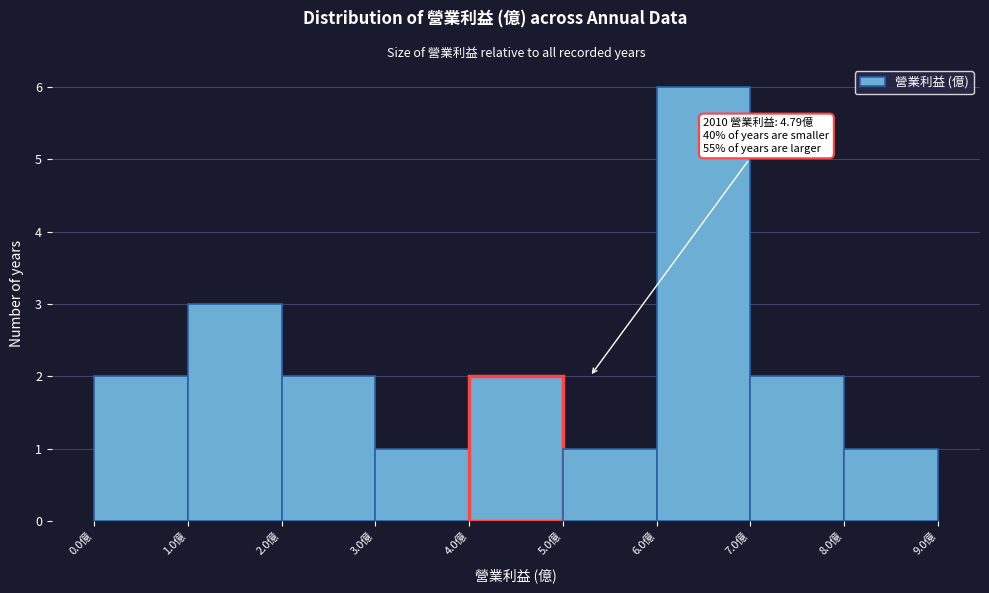

Over which range of the x-axis is the bar tallest?

6 to 7